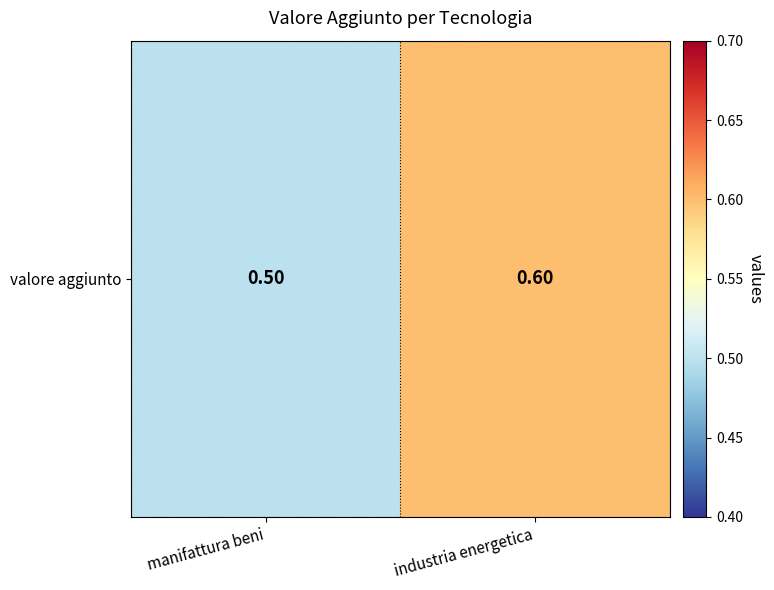

Between industria energetica and manifattura beni, which is larger?

industria energetica